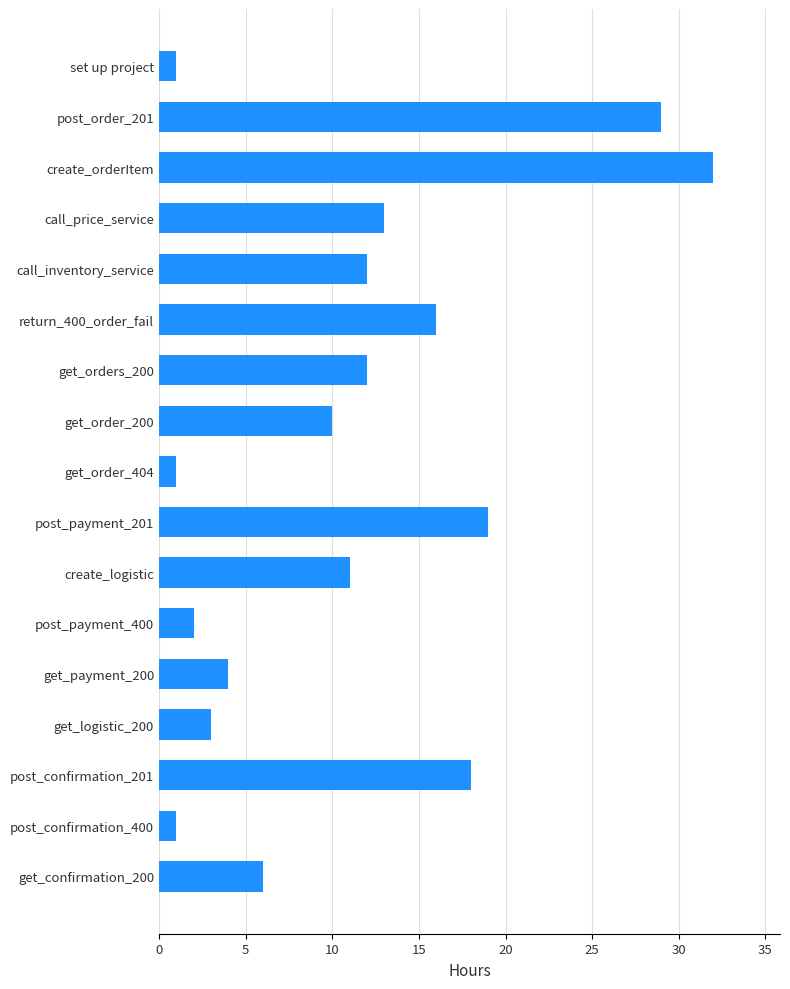

Which has a higher value, post_payment_201 or create_orderItem?

create_orderItem